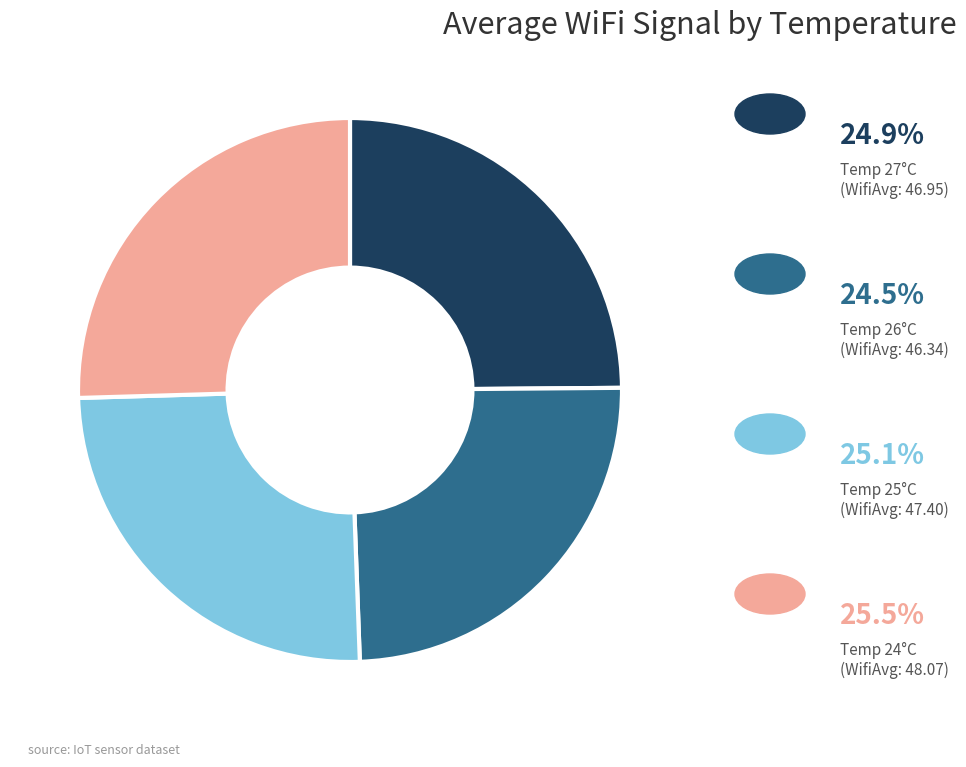

Does any single category account for the majority?

No